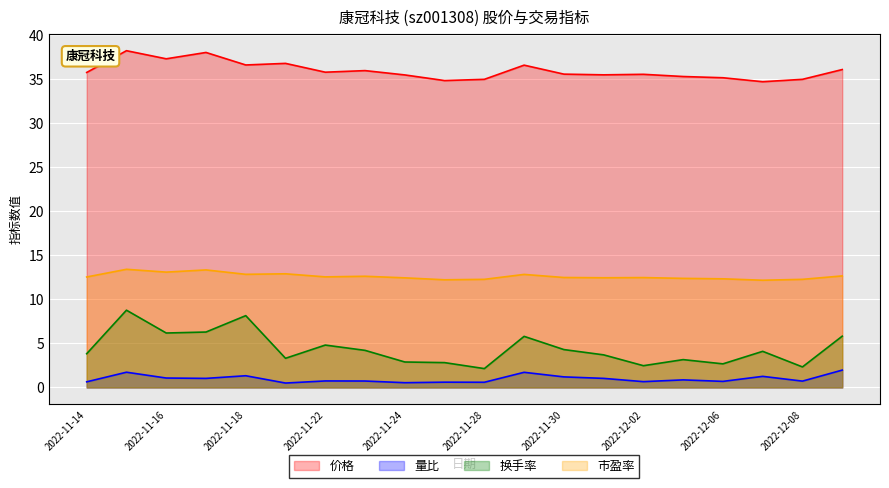

The value of 市盈率 at 2022-11-28 is 12.3. True or false?

True